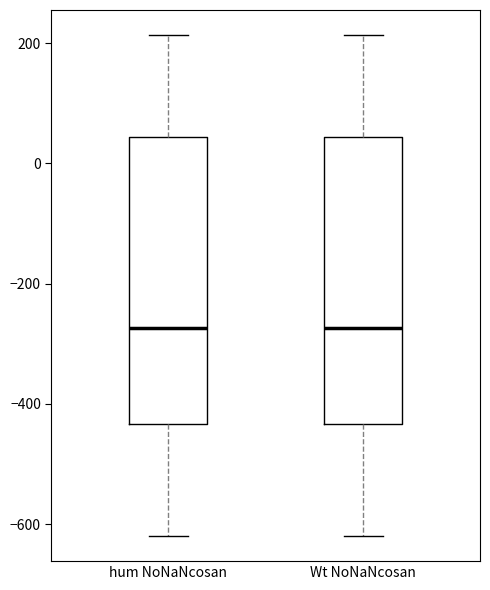

Reading left to right, read every box against the y-axis: the position of its median line, the range the box covers, and the ends of its whiskers. The values are not printed on the chart, so give them approximately, as read against the axis.

hum NoNaNcosan: median -280, box -440 to 40, whiskers -620 to 220
Wt NoNaNcosan: median -280, box -440 to 40, whiskers -620 to 220